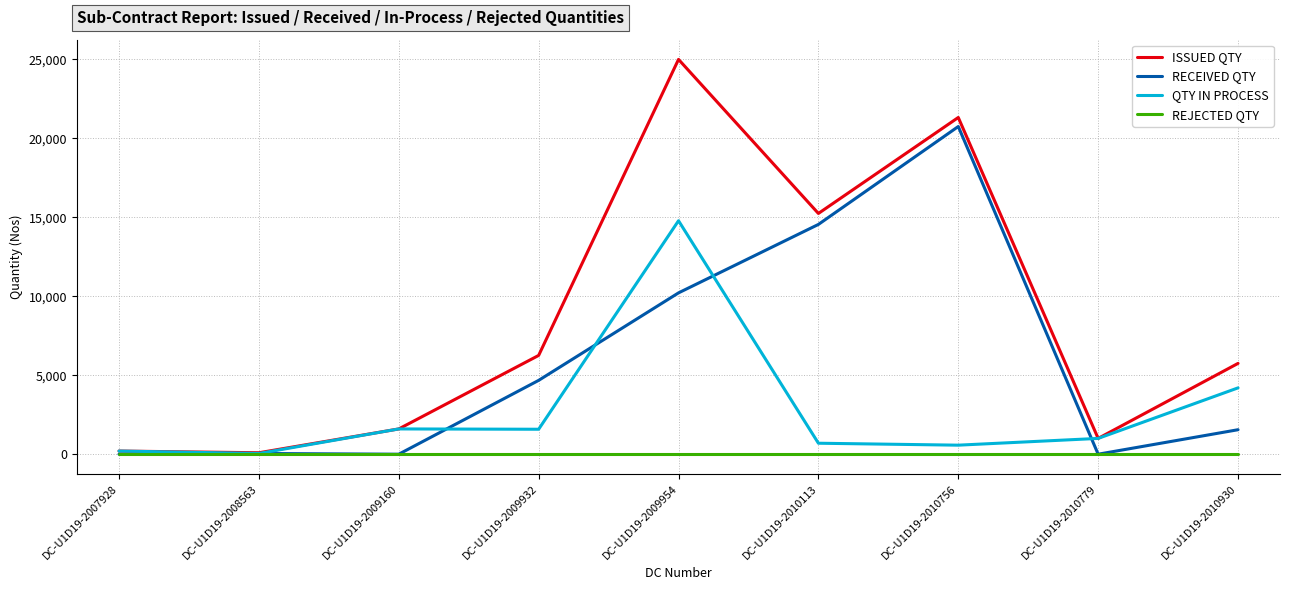

At which label is ISSUED QTY closest to 12546?

DC-U1D19-2010113